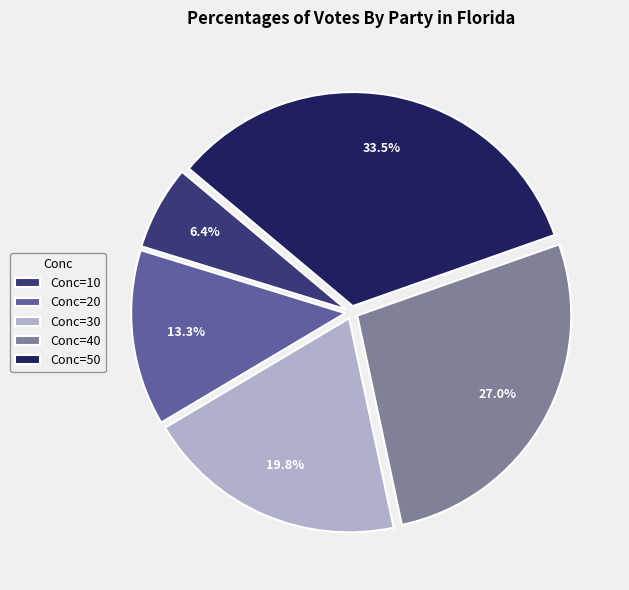

What is the smallest slice in the pie chart?

Conc=10